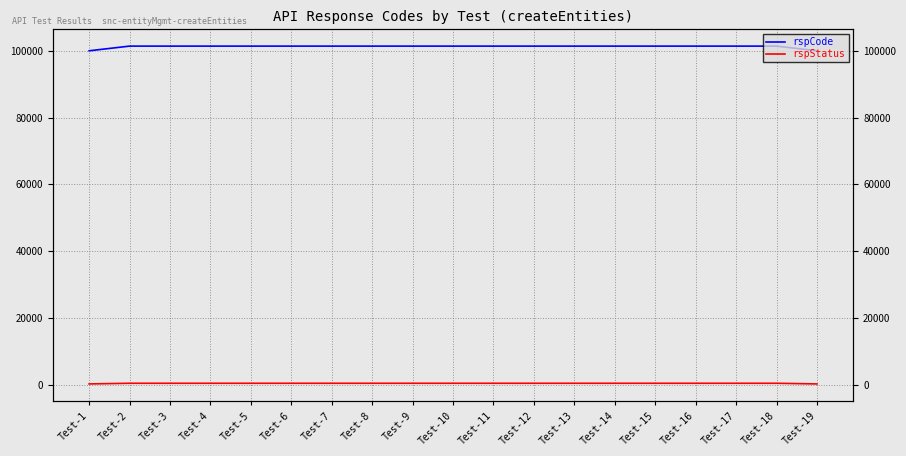

Is the value of rspStatus at Test-16 greater than the value of rspCode at Test-4?

No